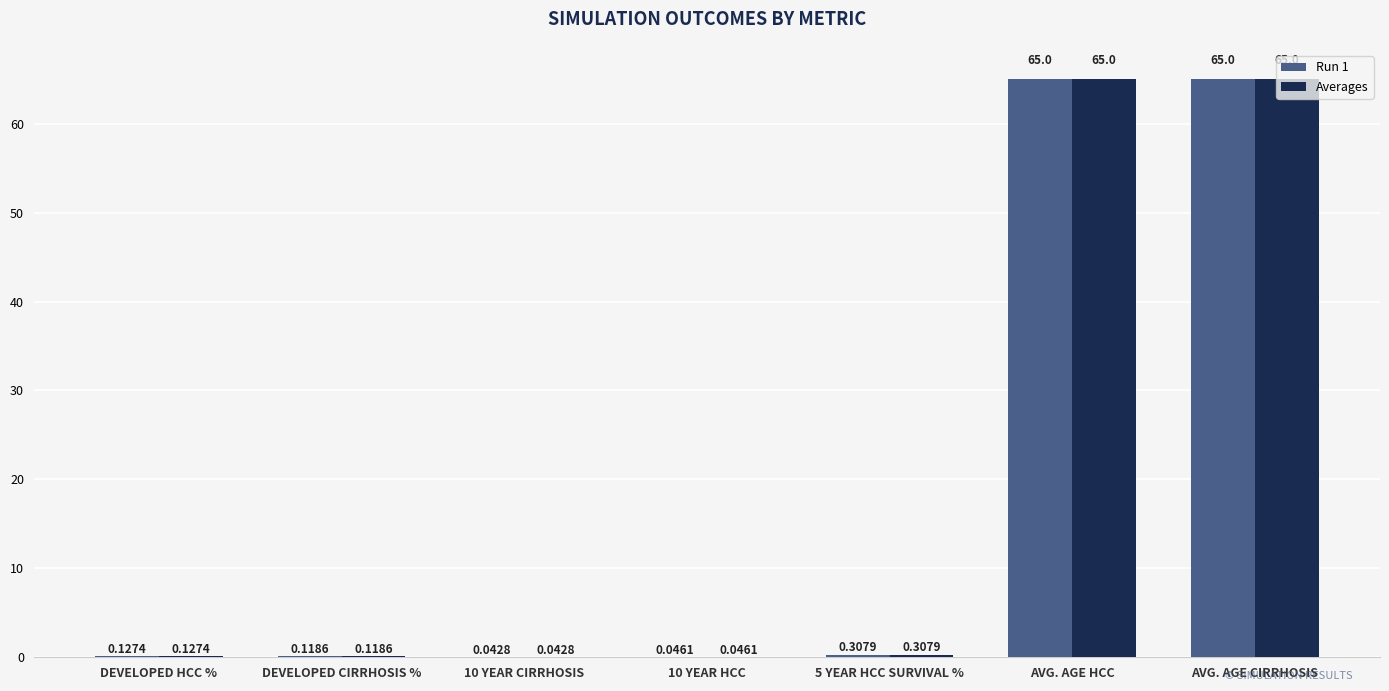

Which category has the highest value in the Run 1 series?

AVG. AGE CIRRHOSIS